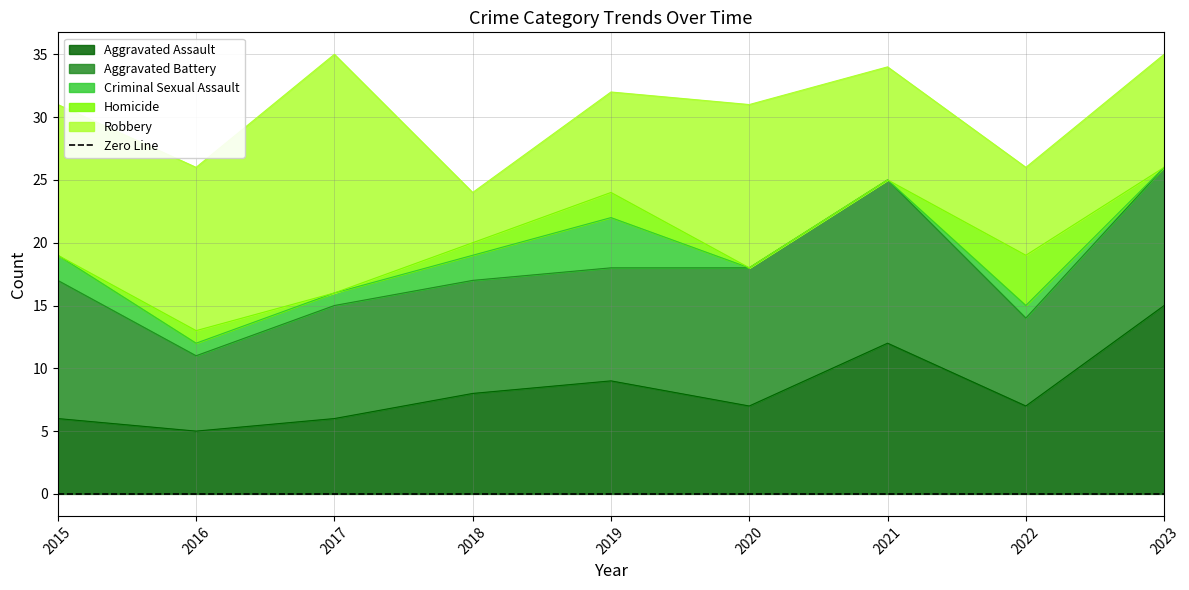

What are all the series names shown in the legend?

Aggravated Assault, Aggravated Battery, Criminal Sexual Assault, Homicide, Robbery